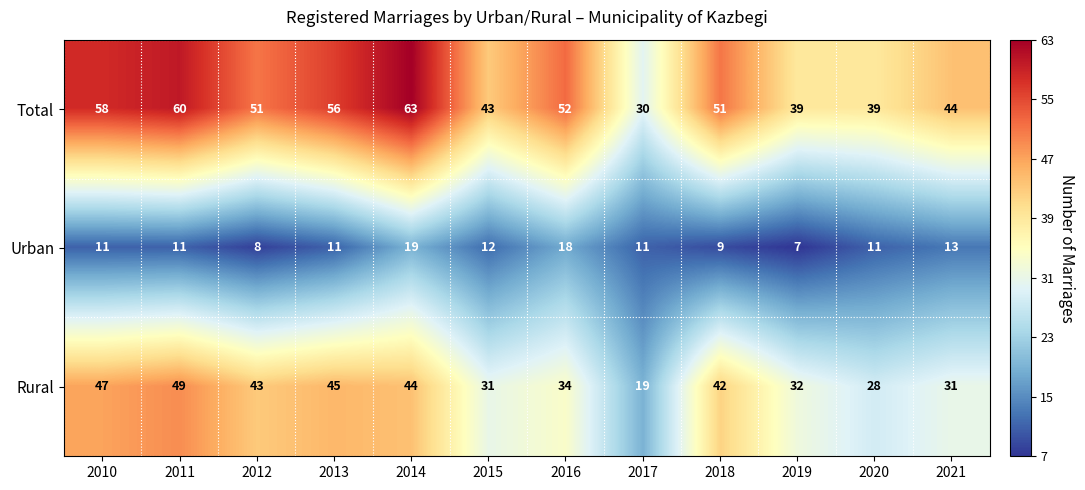

The value of Rural at 2014 is 28. True or false?

False